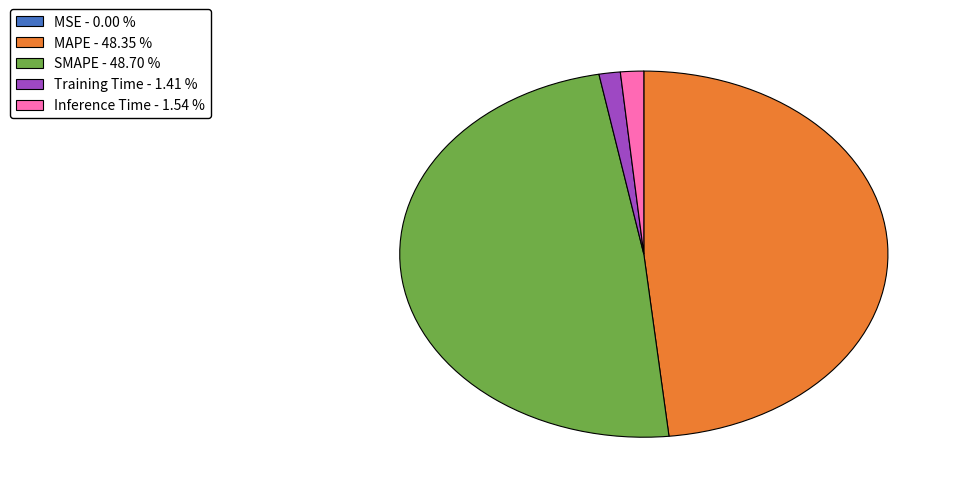

Does any single category account for the majority?

No